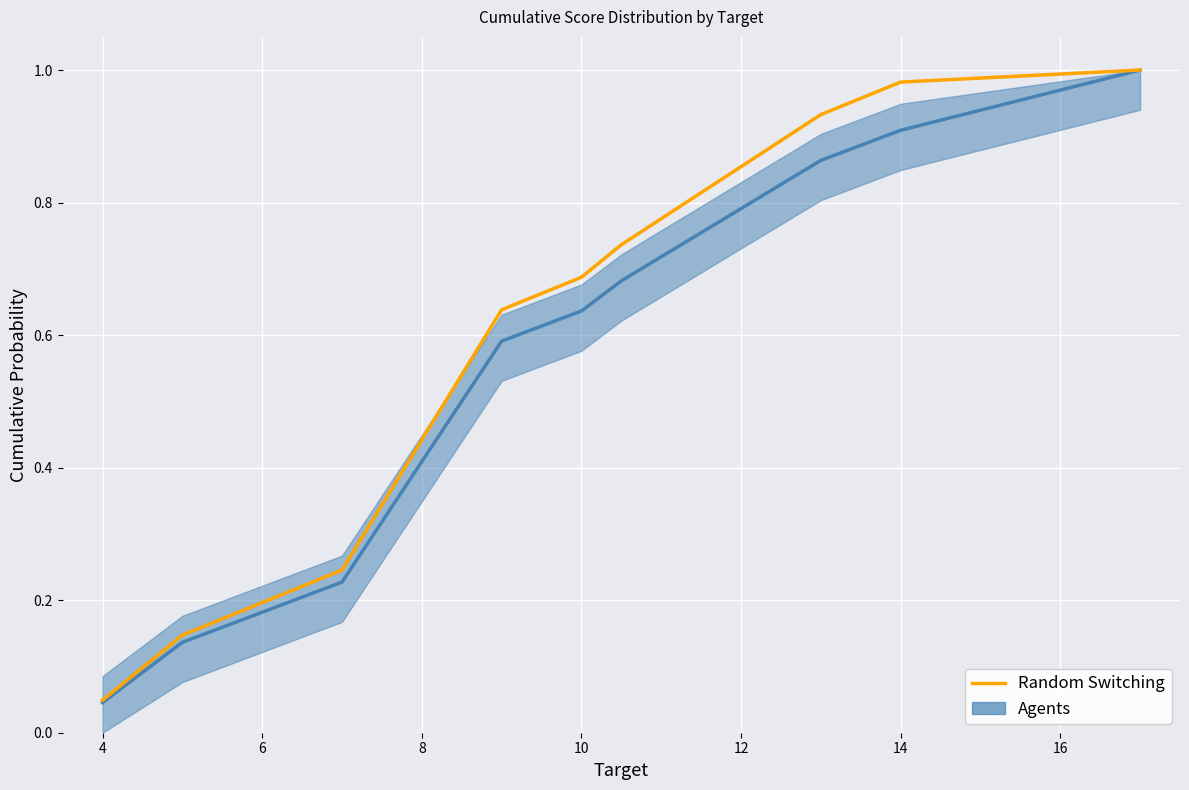

What is the sum of all values?

5.9